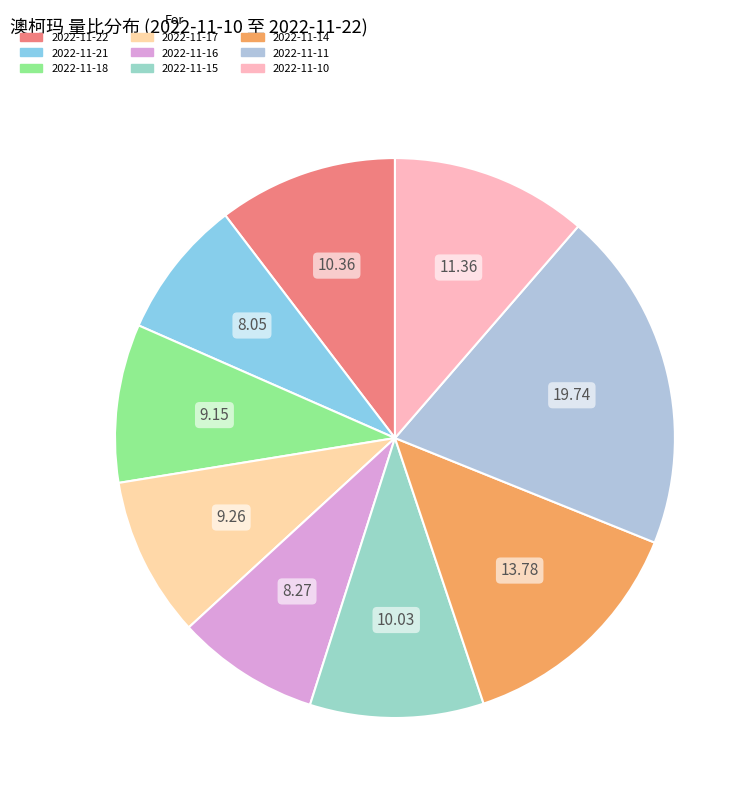

Rank the categories by value from lowest to highest.

2022-11-21, 2022-11-16, 2022-11-18, 2022-11-17, 2022-11-15, 2022-11-22, 2022-11-10, 2022-11-14, 2022-11-11